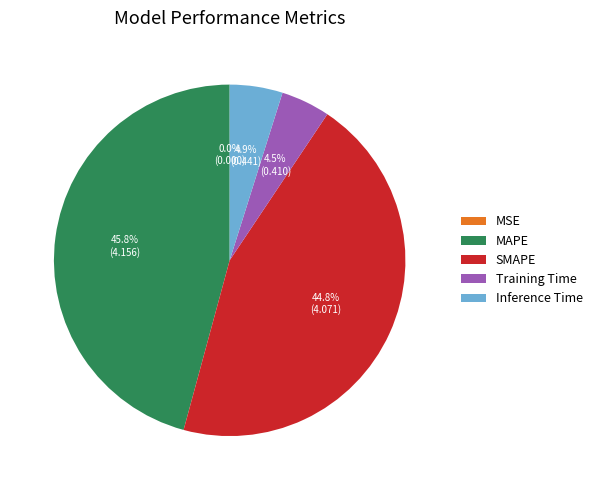

How much of the chart is everything except Inference Time?

95.1%